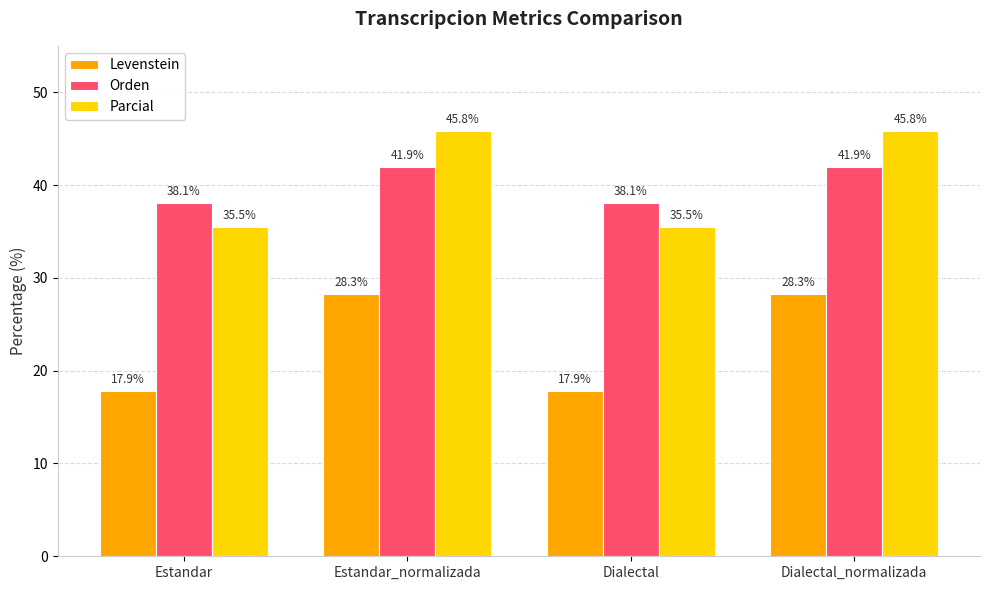

What is the value of the Parcial bar at the 3rd from the left?

35.5